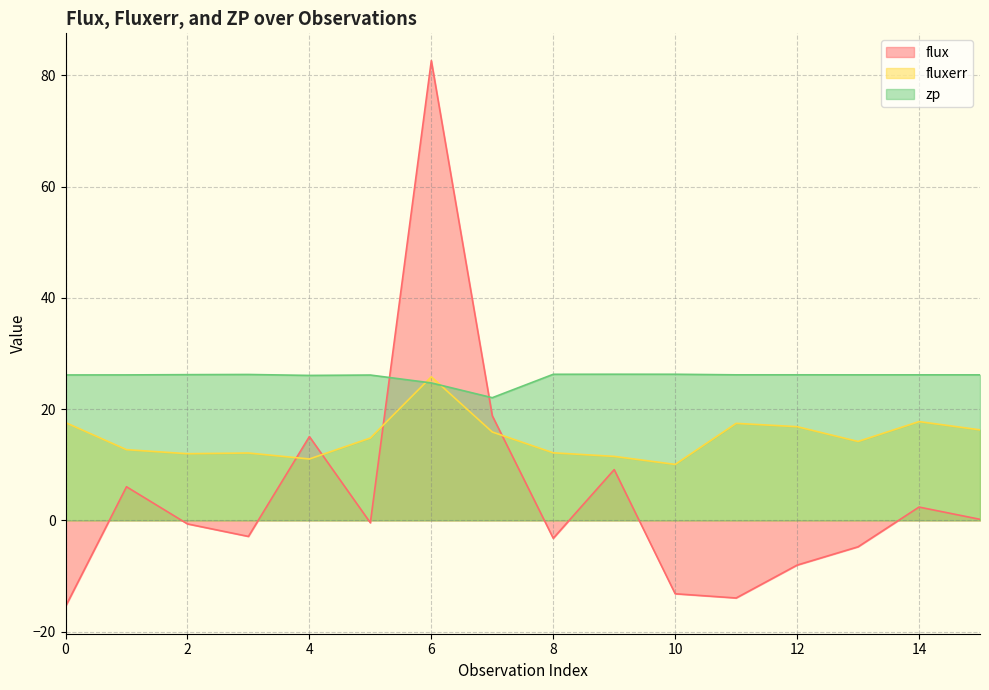

True or false: zp and fluxerr intersect in this chart.

True